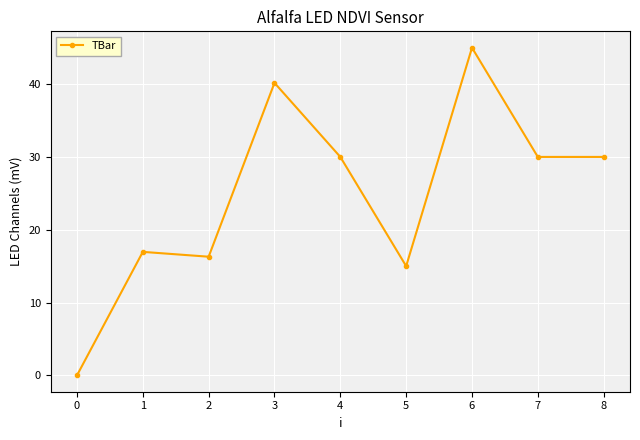

Where is the first local minimum?

2